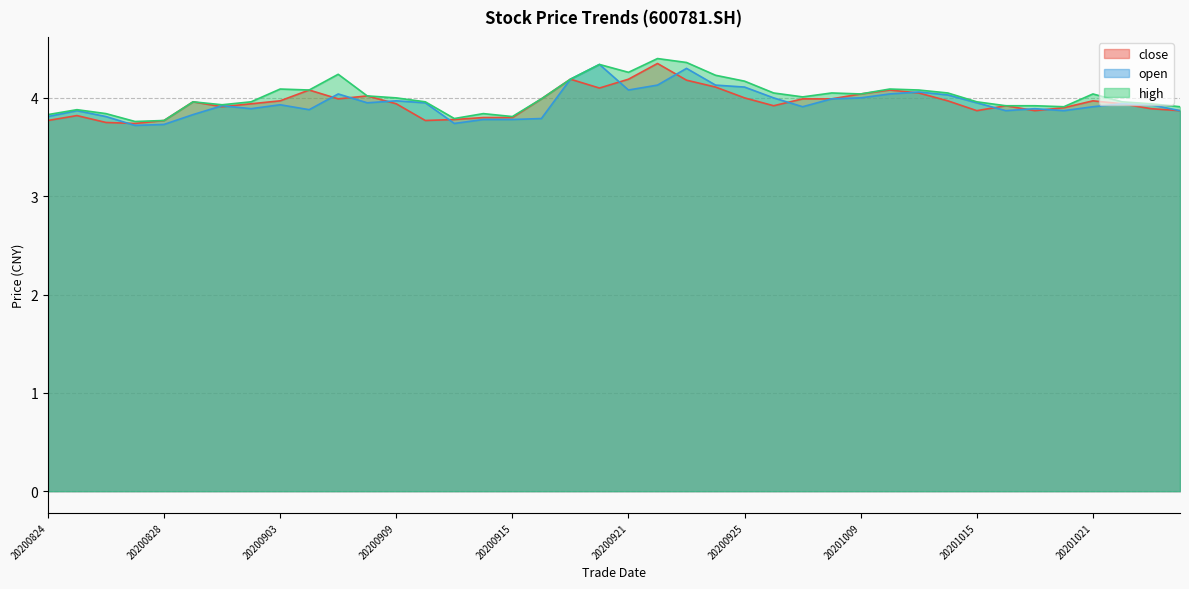

Which series has the largest total across all categories?

high